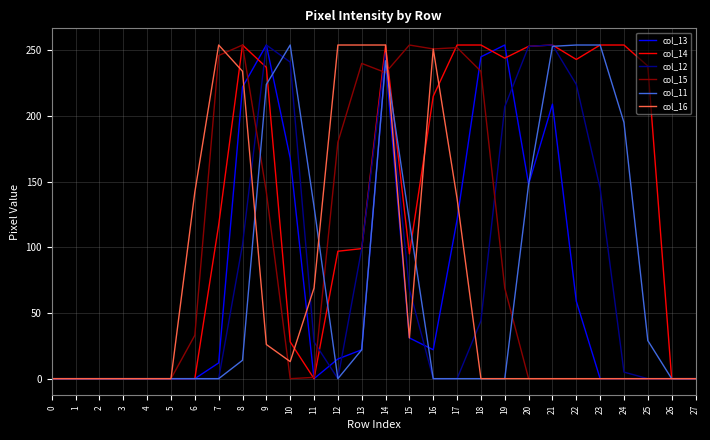

Which series has the largest total across all categories?

col_14